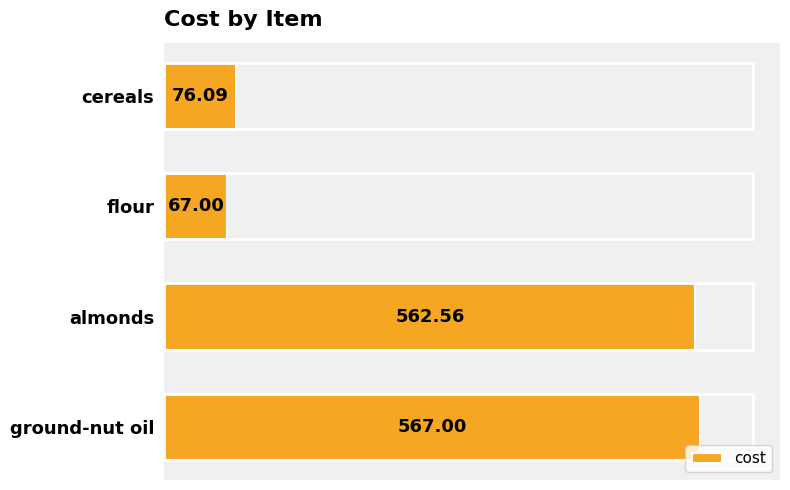

At which label is the value closest to 317?

cereals